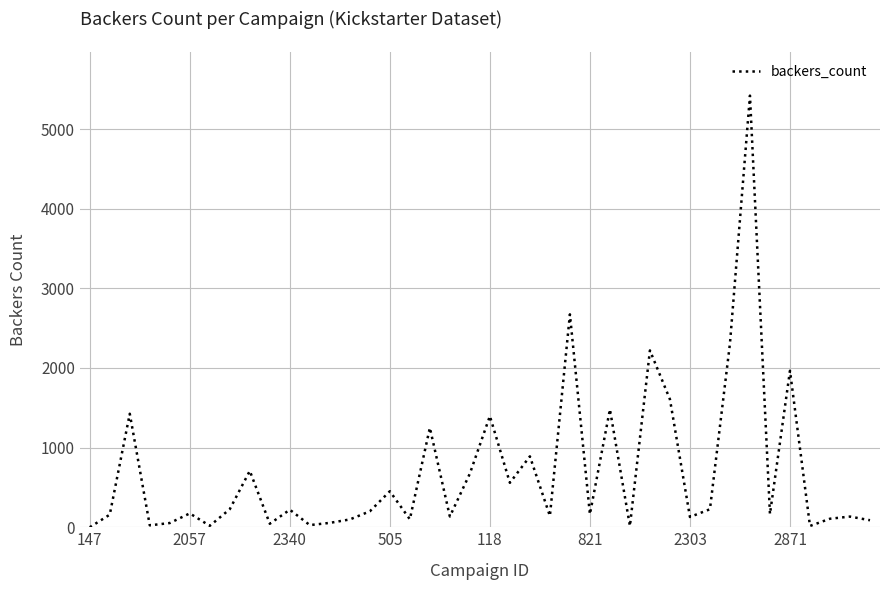

What is the maximum value shown in the chart?

5419